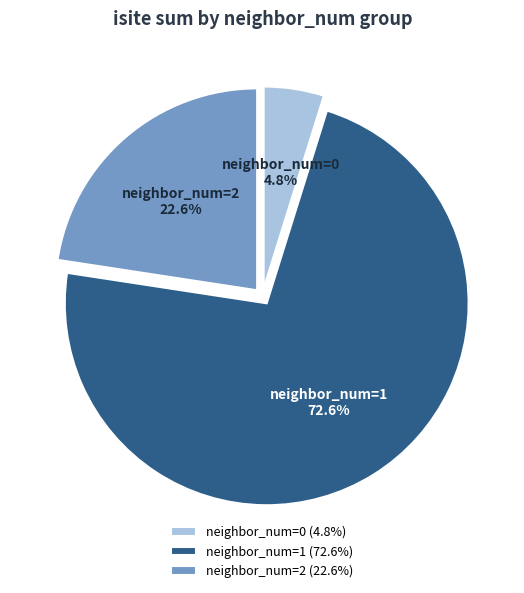

What is the total percentage of neighbor_num=1 and neighbor_num=2?

95.2%